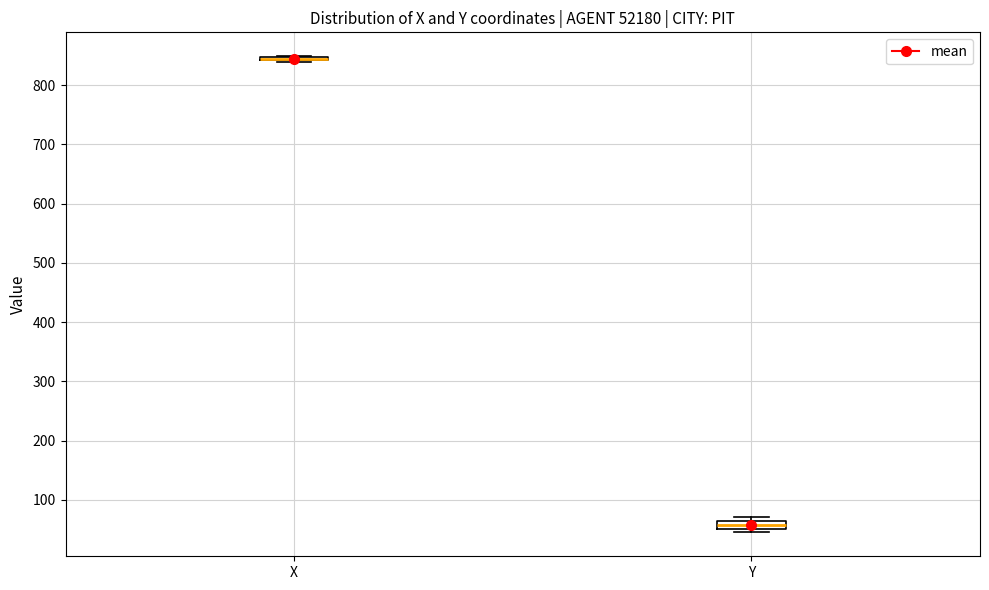

Where is the lower edge of the box for Y on the y-axis? The values are not printed on the chart, so give them approximately, as read against the axis.

50